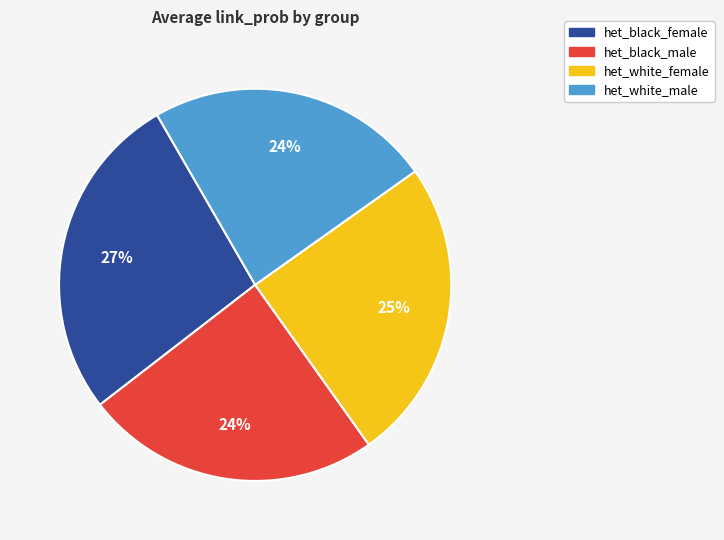

To the nearest percent, what is the average slice percentage?

25%